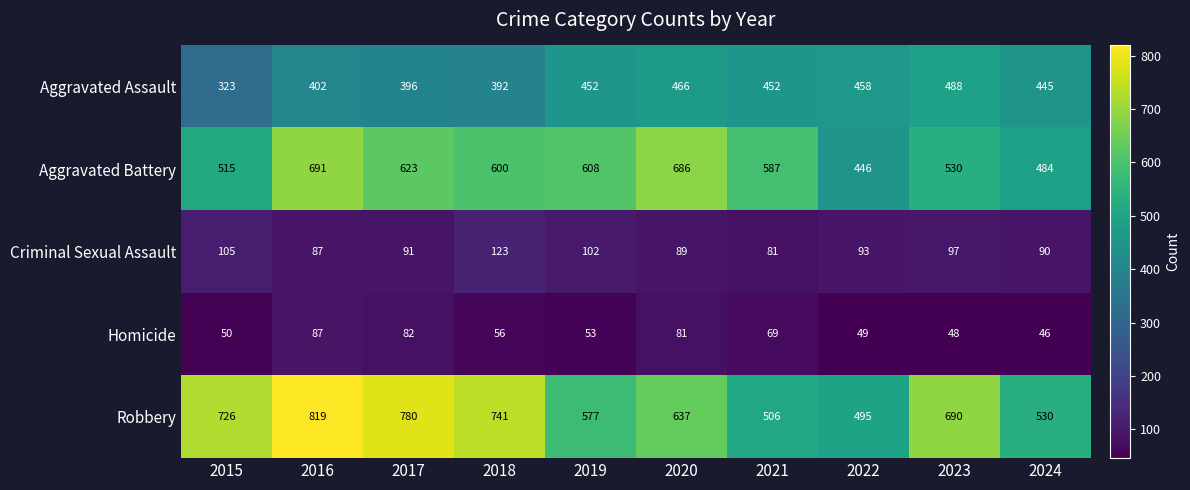

Is it true that Aggravated Assault equals 647 at 2017?

False